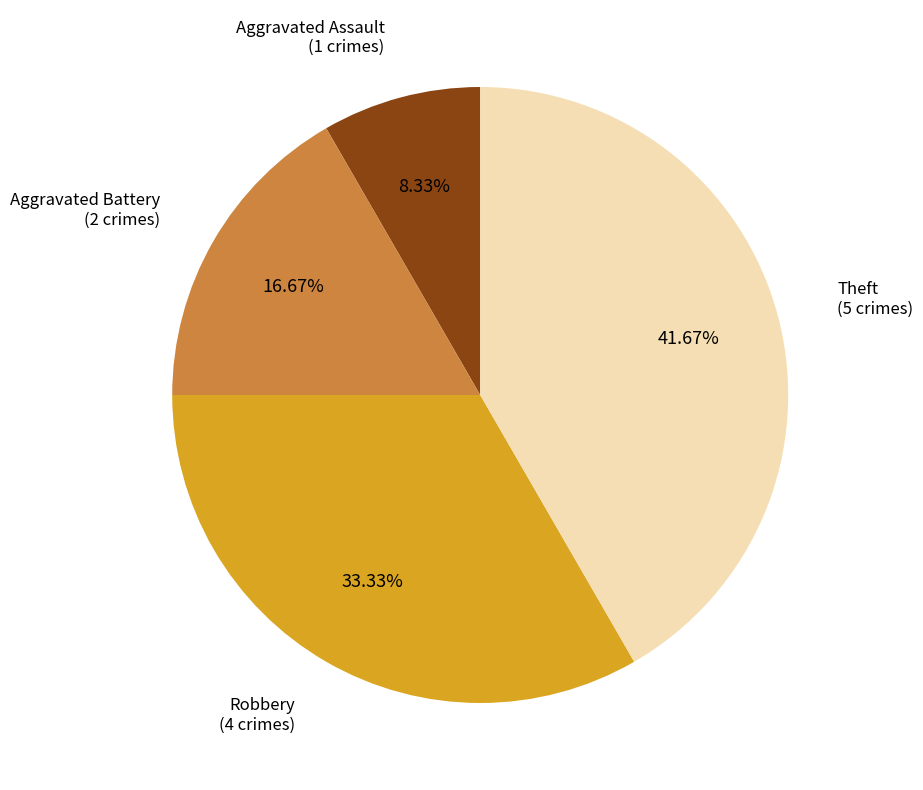

Does any single category account for the majority?

No